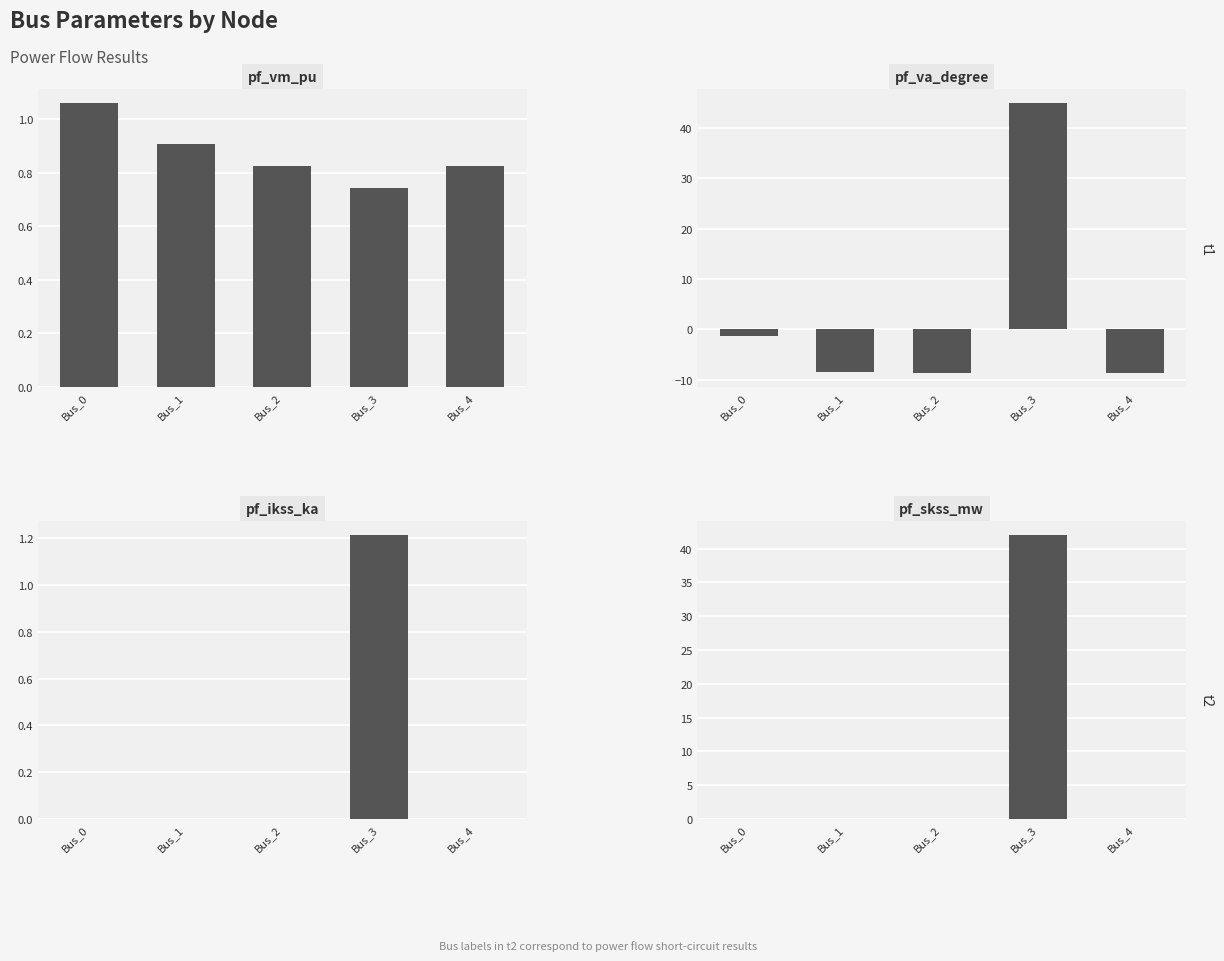

What is the smallest value displayed?

-8.7